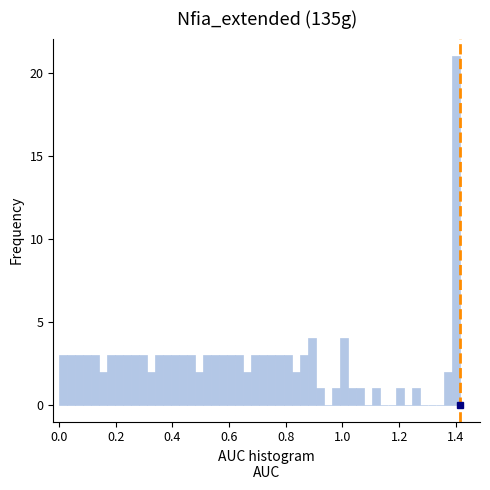

Read against the x-axis, roughly where is the centre of the tallest bar?

1.40